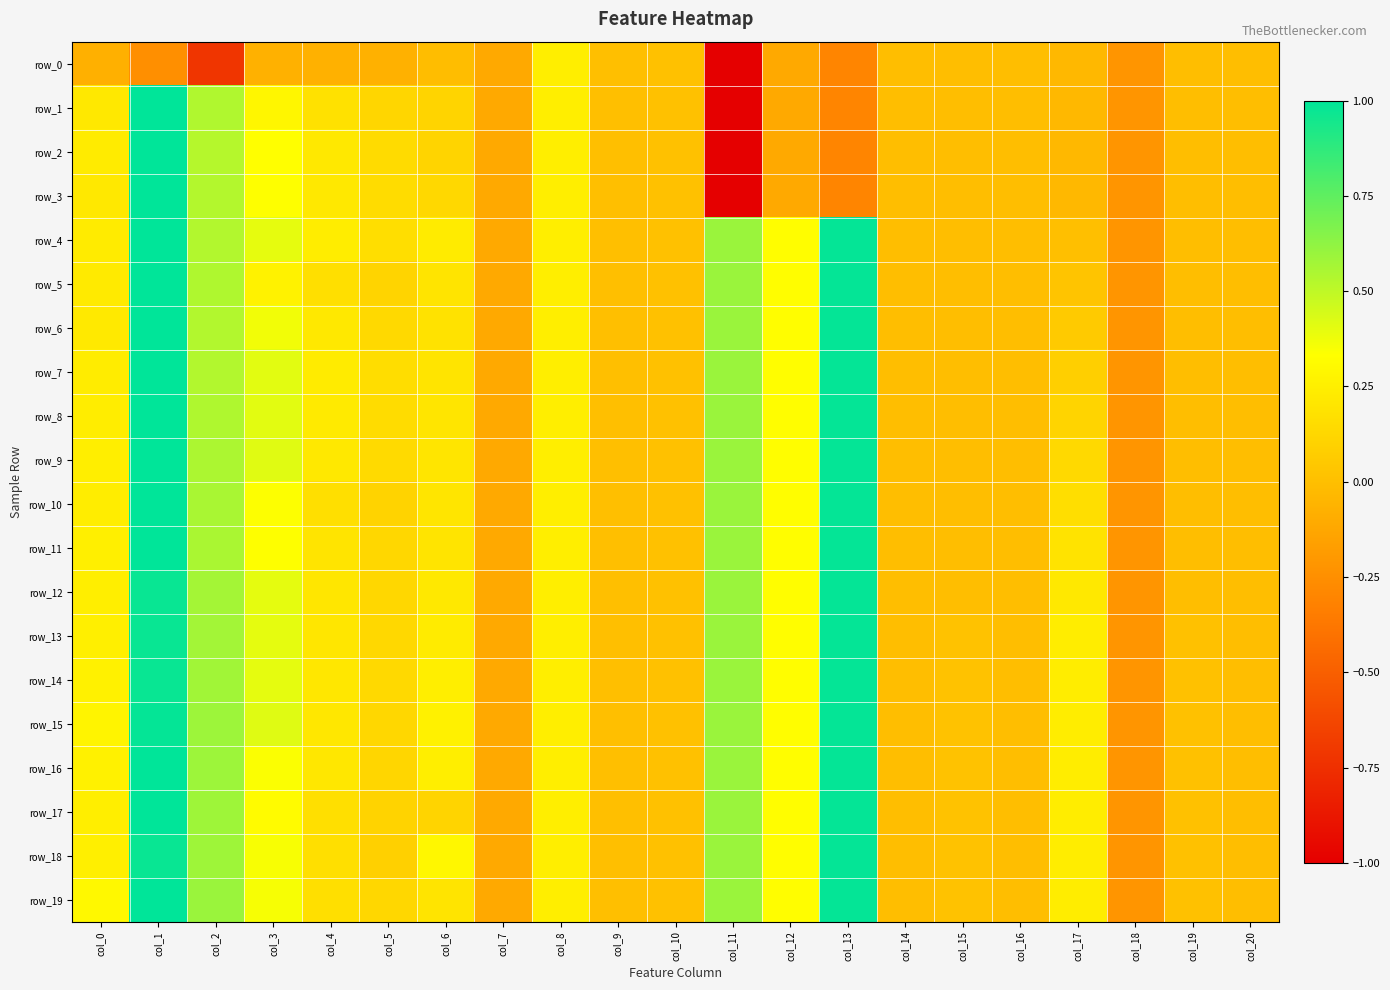

Where does the row_13 series first go above 0?

col_0